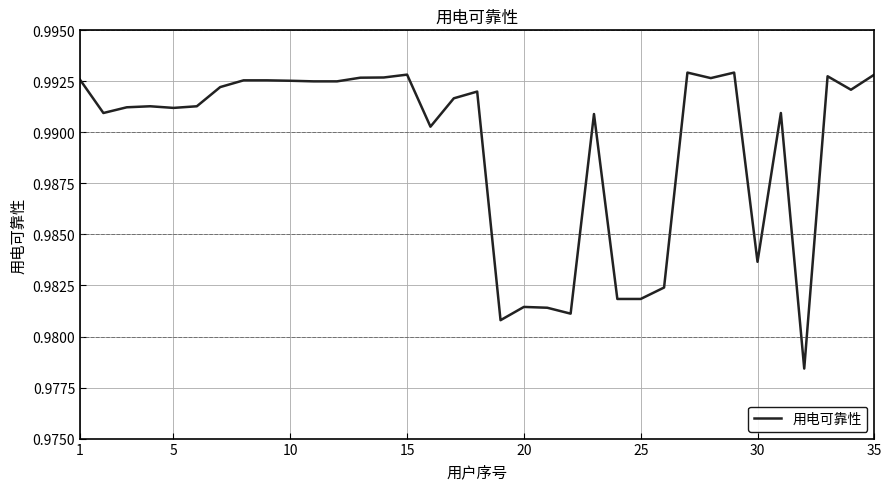

Reading left to right, transcribe all the data shown in this chart.

1.0	1.0	1.0	1.0	1.0	1.0	1.0	1.0	1.0	1.0	1.0	1.0	1.0	1.0	1.0	1.0	1.0	1.0	1.0	1.0	1.0	1.0	1.0	1.0	1.0	1.0	1.0	1.0	1.0	1.0	1.0	1.0	1.0	1.0	1.0